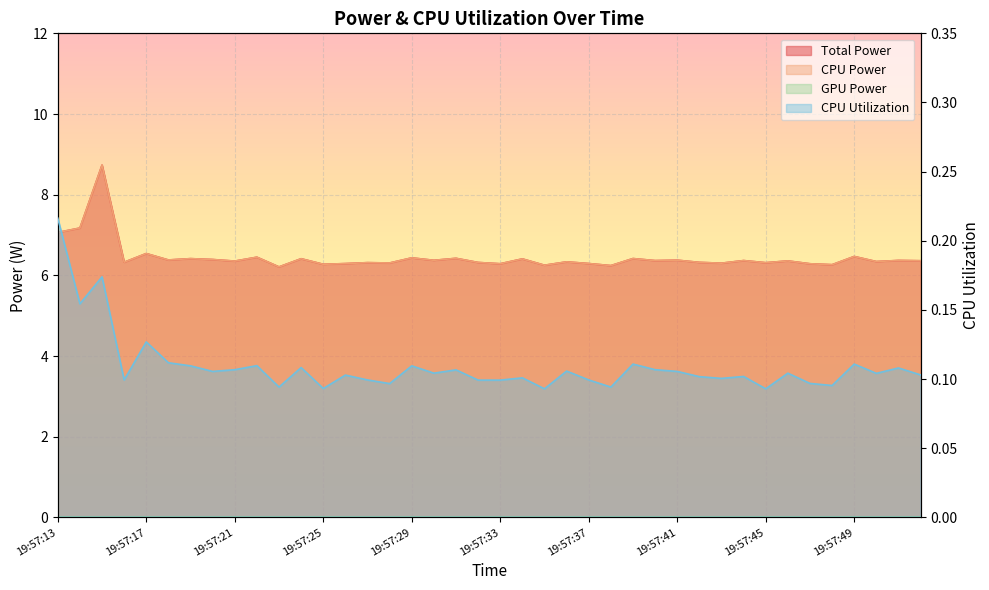

What is the sum of the Total Power values at 19:57:16 and 19:57:40?

12.7